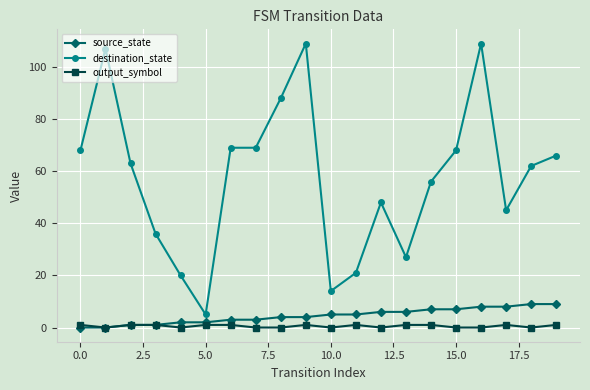

What is the maximum value shown in the chart?

109